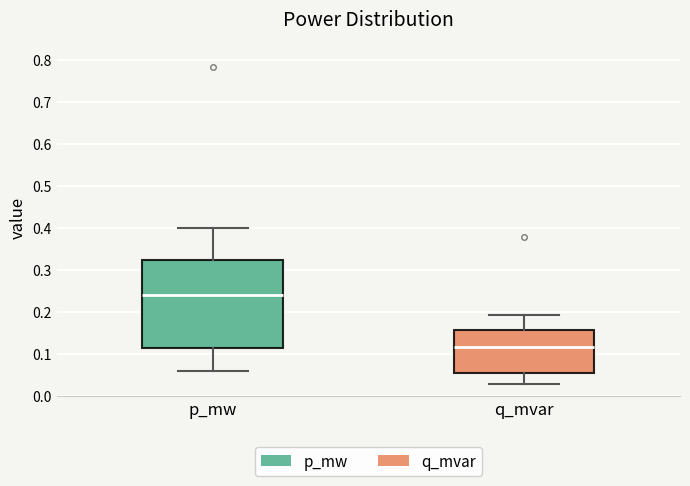

Comparing the boxes themselves (not the whiskers), which one is the tallest?

p_mw